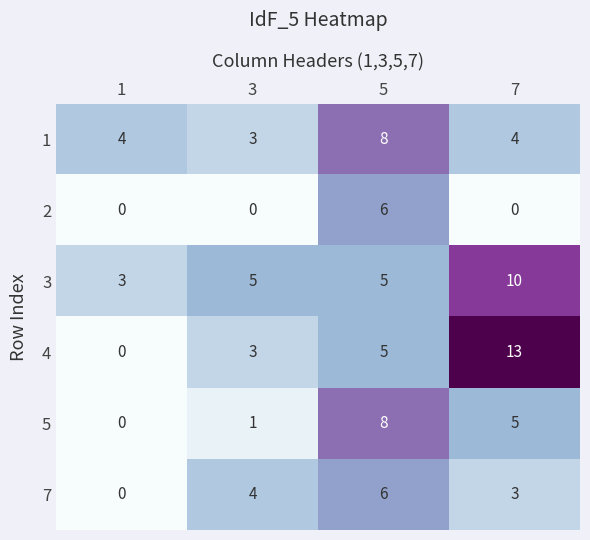

At 7, list the series in order from largest to smallest.

4, 3, 5, 1, 7, 2